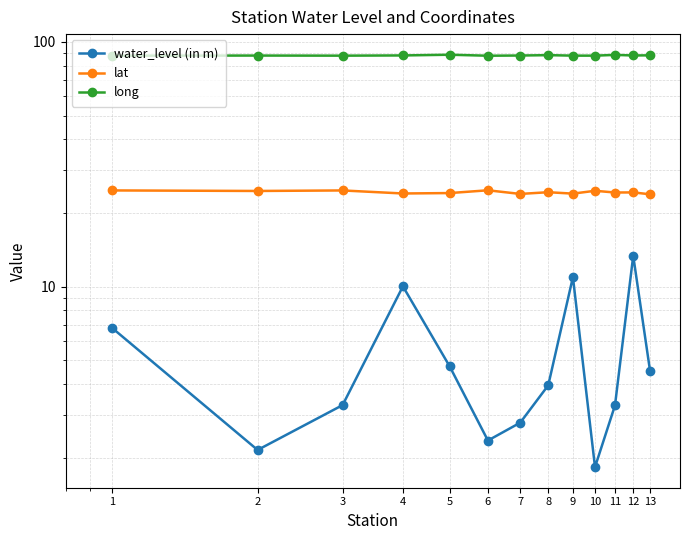

Is it true that water_level (in m) equals 2.4 at 6?

True